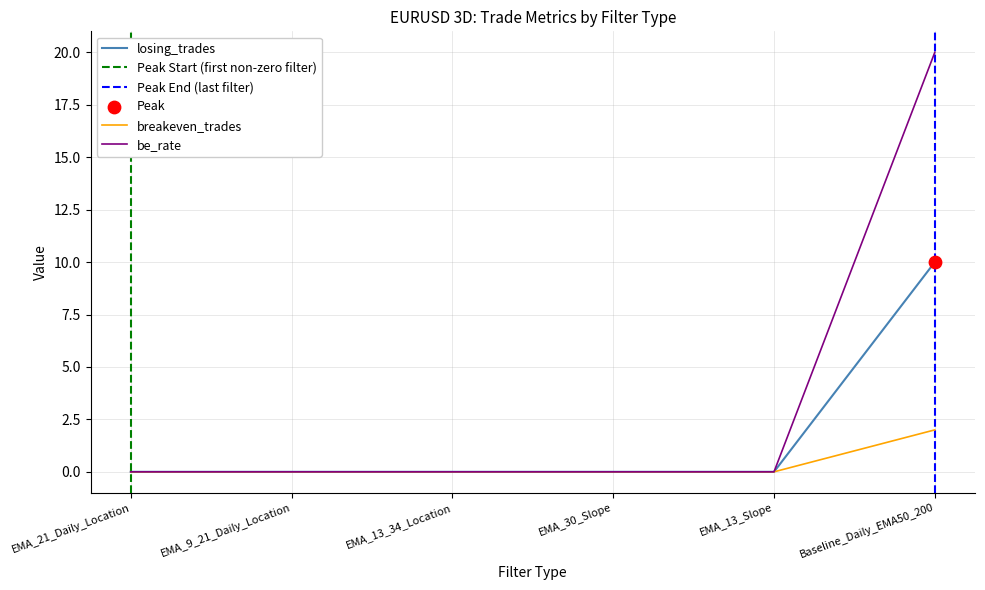

At how many categories does at least one series exceed 16?

1